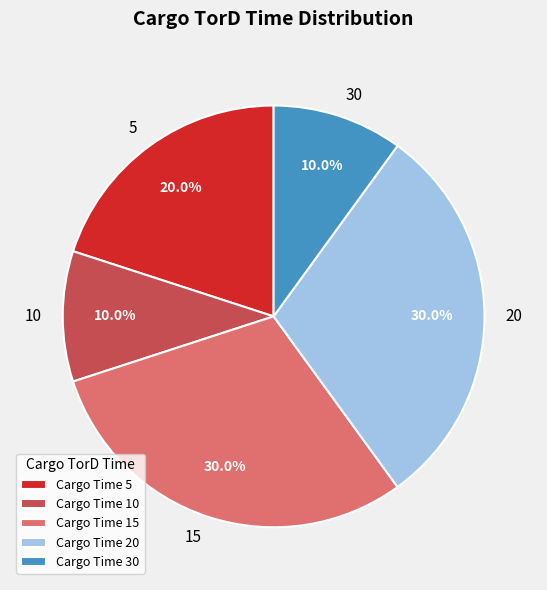

Combined, what portion of the pie is Cargo Time 15 and Cargo Time 30?

40.0%